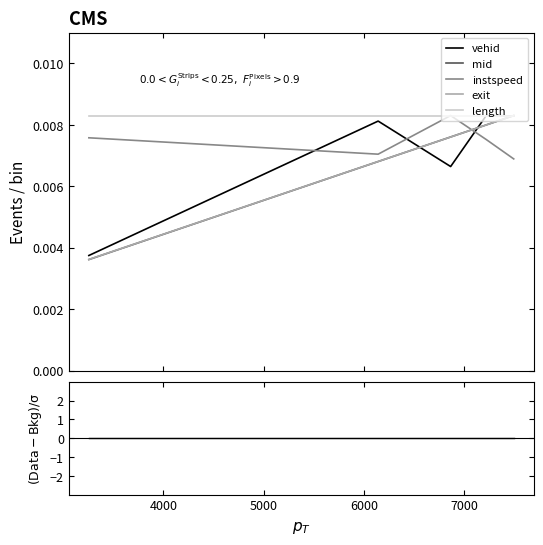

Does the chart display data point markers on the line(s)?

No